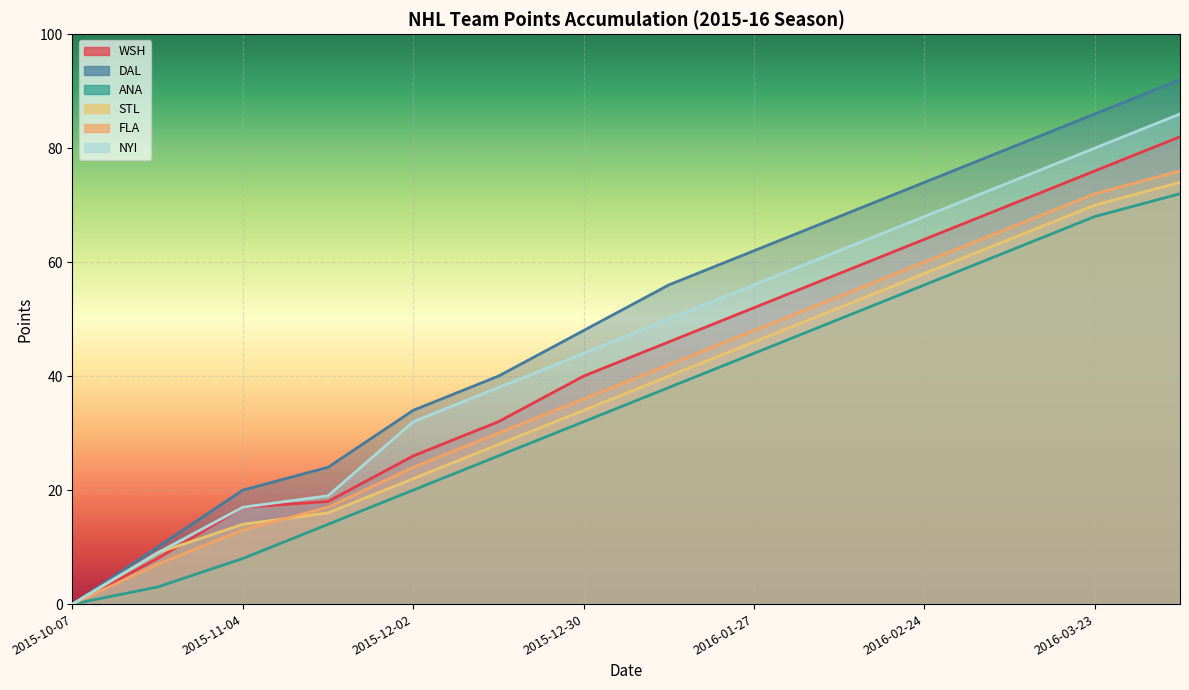

Reading left to right, transcribe all the data shown in this chart.

WSH: 2015-10-07=0	2015-10-21=8	2015-11-04=17	2015-11-18=18	2015-12-02=26	2015-12-16=32	2015-12-30=40	2016-01-13=46	2016-01-27=52	2016-02-10=58	2016-02-24=64	2016-03-09=70	2016-03-23=76	2016-04-06=82
DAL: 2015-10-07=0	2015-10-21=10	2015-11-04=20	2015-11-18=24	2015-12-02=34	2015-12-16=40	2015-12-30=48	2016-01-13=56	2016-01-27=62	2016-02-10=68	2016-02-24=74	2016-03-09=80	2016-03-23=86	2016-04-06=92
ANA: 2015-10-07=0	2015-10-21=3	2015-11-04=8	2015-11-18=14	2015-12-02=20	2015-12-16=26	2015-12-30=32	2016-01-13=38	2016-01-27=44	2016-02-10=50	2016-02-24=56	2016-03-09=62	2016-03-23=68	2016-04-06=72
STL: 2015-10-07=0	2015-10-21=9	2015-11-04=14	2015-11-18=16	2015-12-02=22	2015-12-16=28	2015-12-30=34	2016-01-13=40	2016-01-27=46	2016-02-10=52	2016-02-24=58	2016-03-09=64	2016-03-23=70	2016-04-06=74
FLA: 2015-10-07=0	2015-10-21=7	2015-11-04=13	2015-11-18=17	2015-12-02=24	2015-12-16=30	2015-12-30=36	2016-01-13=42	2016-01-27=48	2016-02-10=54	2016-02-24=60	2016-03-09=66	2016-03-23=72	2016-04-06=76
NYI: 2015-10-07=0	2015-10-21=9	2015-11-04=17	2015-11-18=19	2015-12-02=32	2015-12-16=38	2015-12-30=44	2016-01-13=50	2016-01-27=56	2016-02-10=62	2016-02-24=68	2016-03-09=74	2016-03-23=80	2016-04-06=86